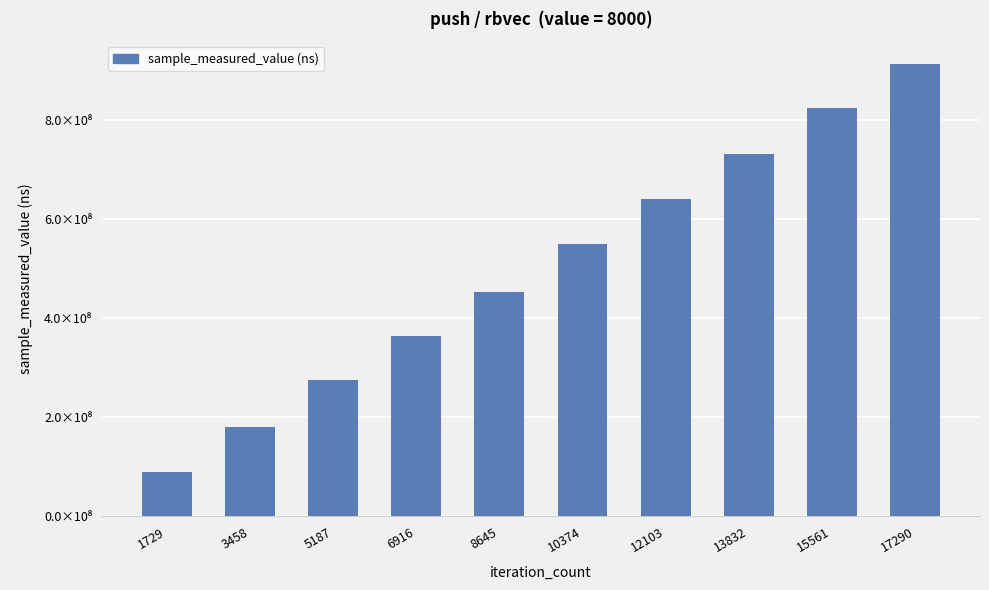

Does the chart contain any negative values?

No